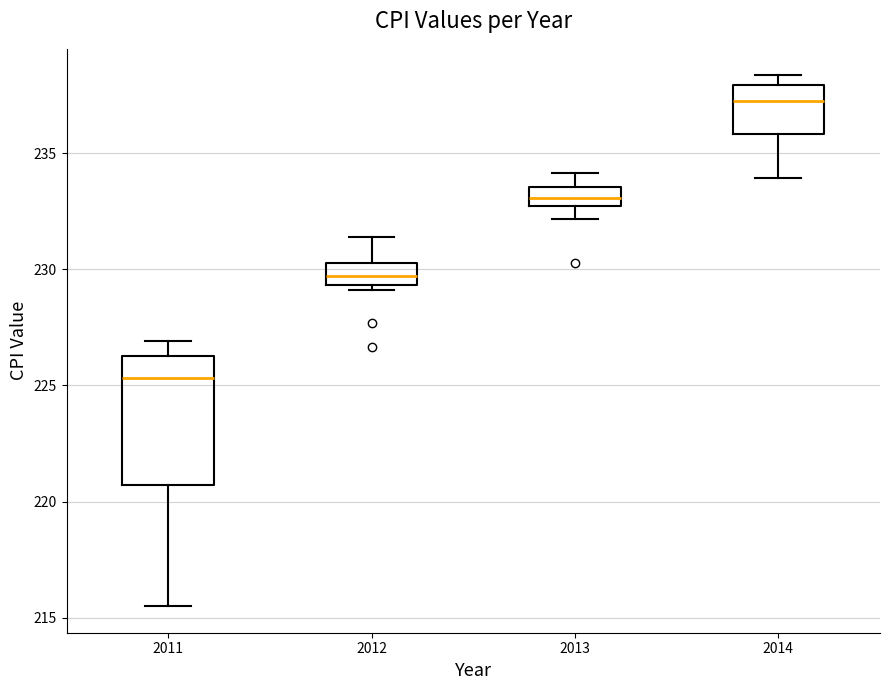

Which box has the highest median line?

2014